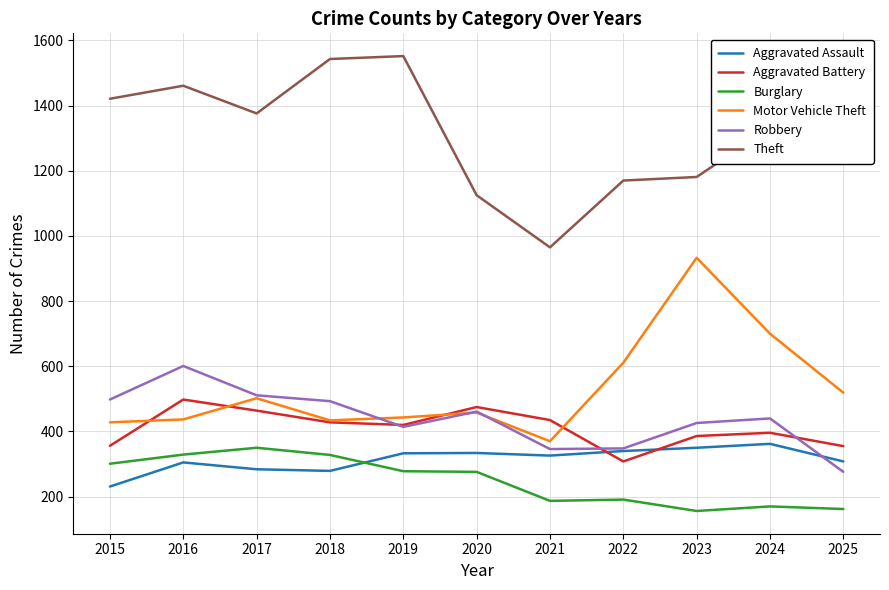

The value of Motor Vehicle Theft at 2015 is 428. True or false?

True